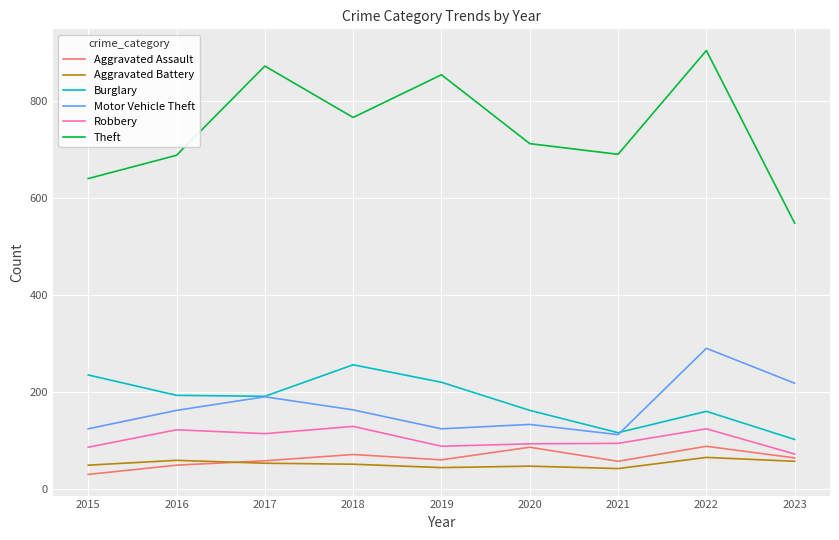

Does the chart have visible grid lines?

Yes